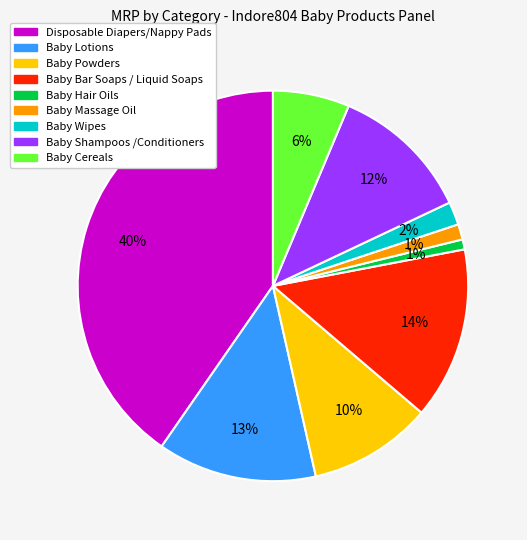

To the nearest percent, what is the average slice percentage?

11%